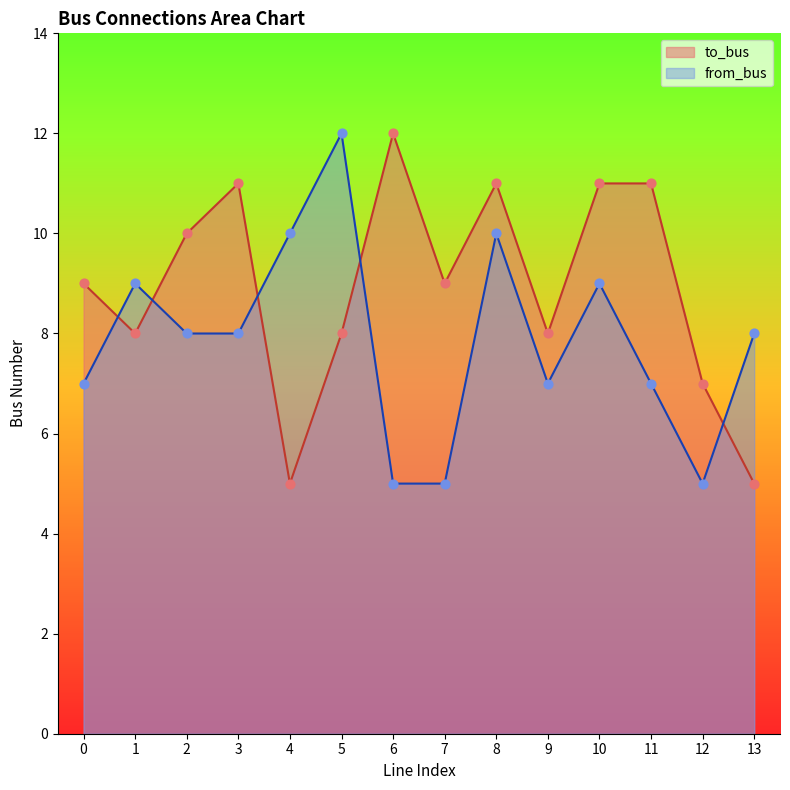

Which series reaches the minimum Y coordinate?

to_bus